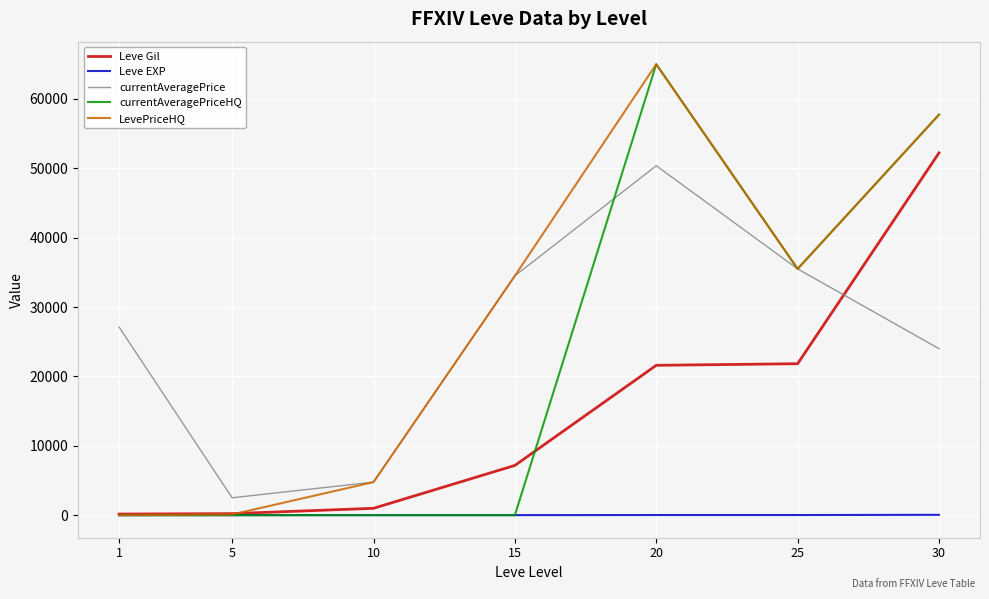

Which series changed the most between 1 and 5?

currentAveragePrice